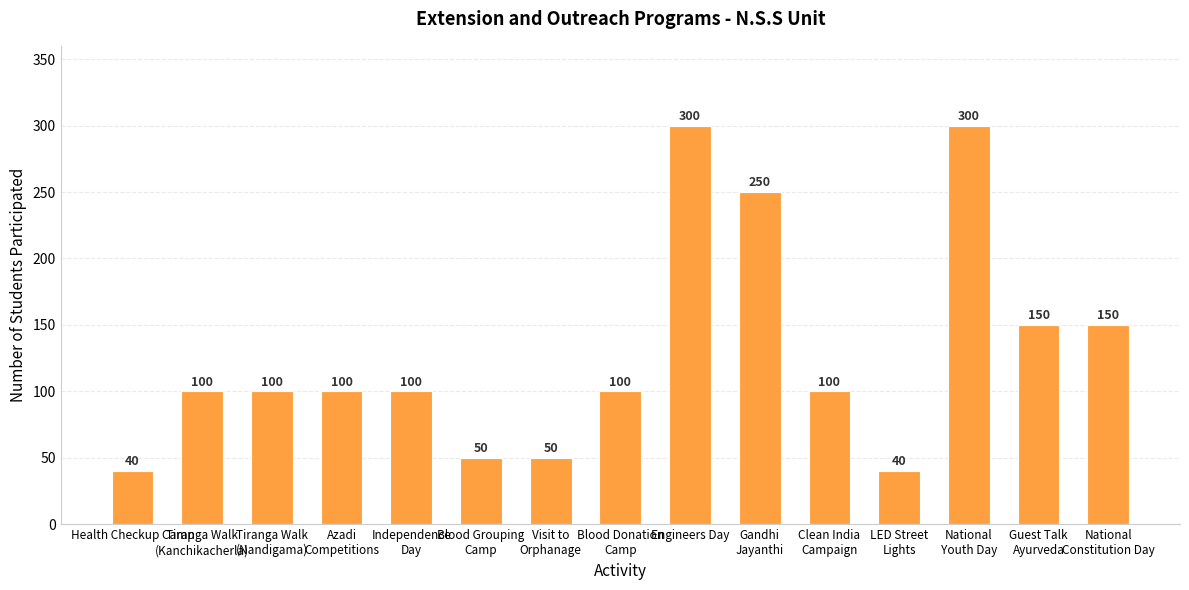

Approximately how many times larger is the value at Guest Talk
Ayurveda compared to Tiranga Walk
(Kanchikacherla)?

1.5